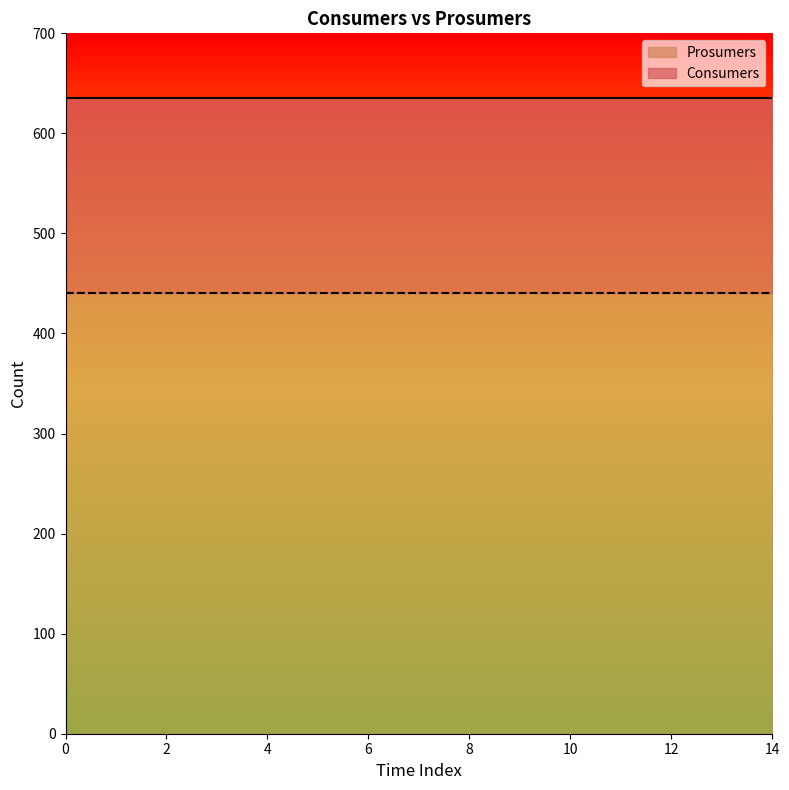

Is it true that Consumers equals 381 at 9?

False